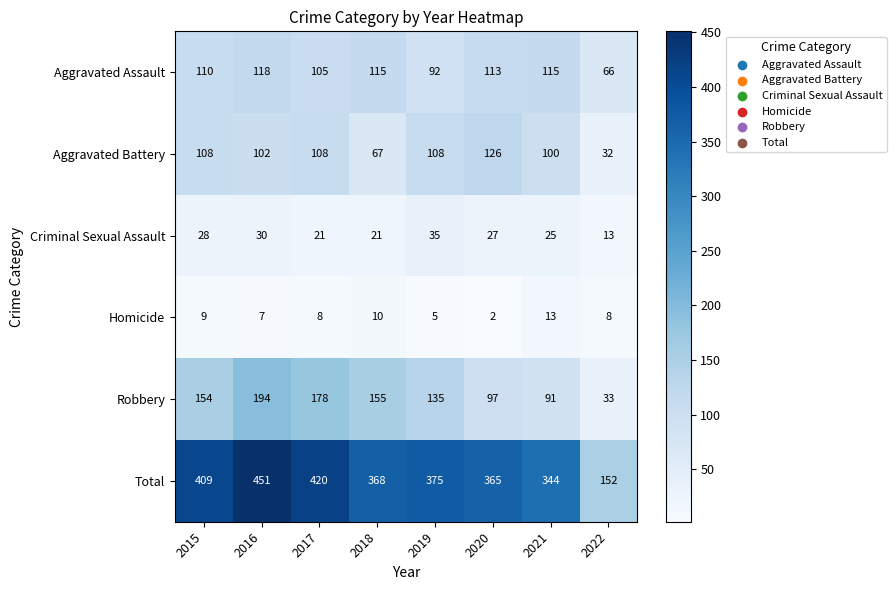

List the labels in order of Robbery value, smallest first.

2022, 2021, 2020, 2019, 2015, 2018, 2017, 2016